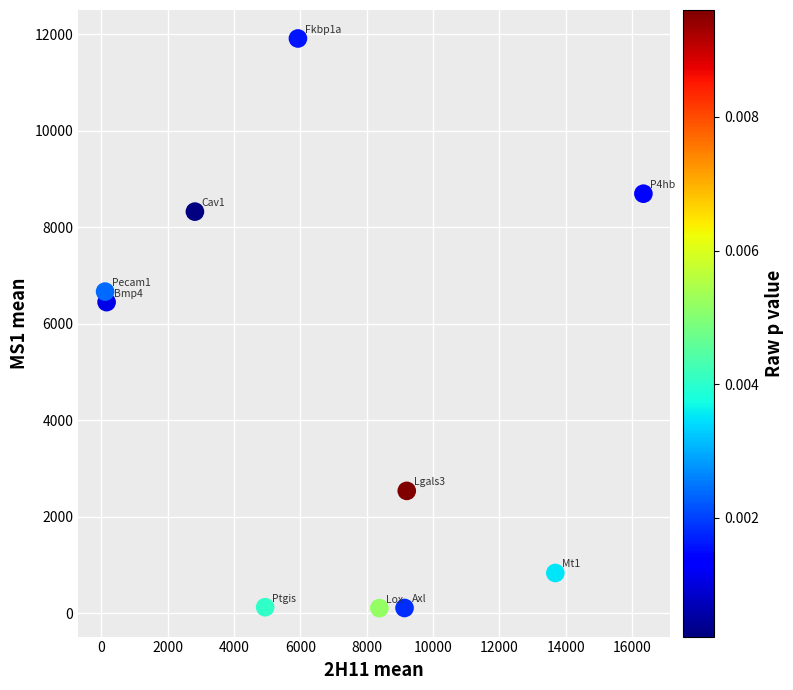

What Y value in the scatter plot is closest to 6007?

6445.9